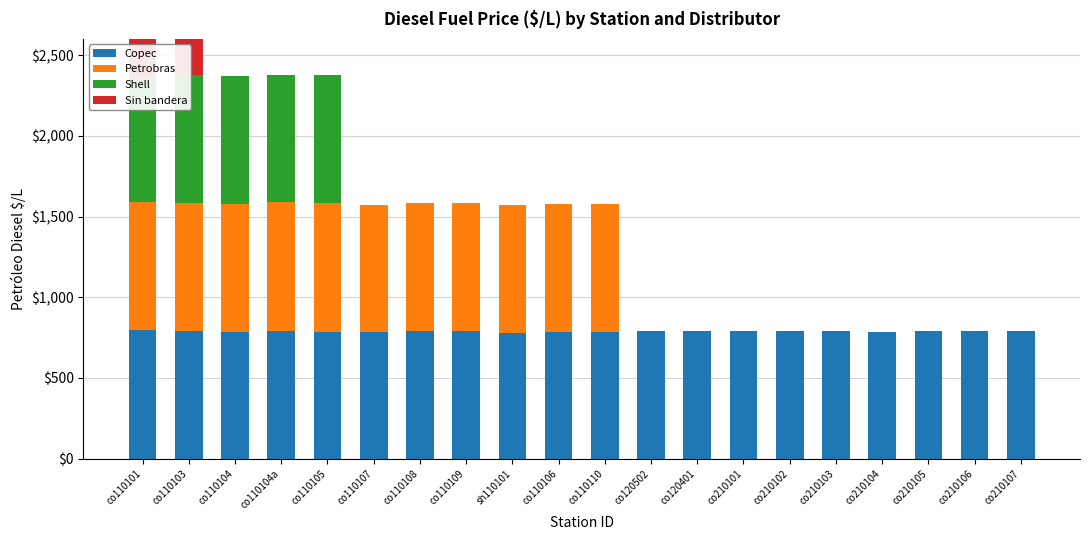

Is it true that Shell equals 779 at co110101?

True